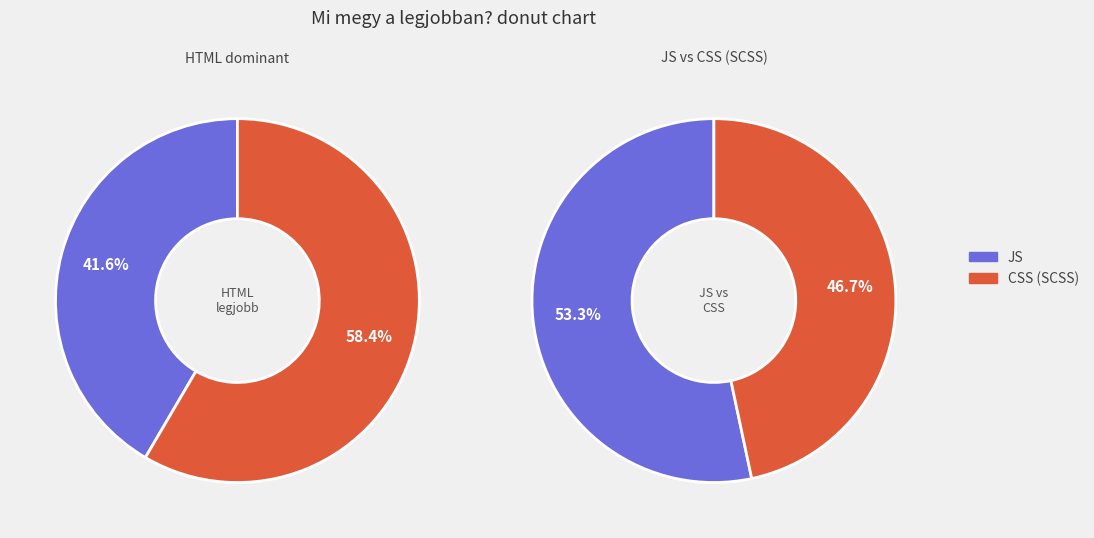

Rank the categories by value from lowest to highest.

CSS (SCSS), JS, HTML